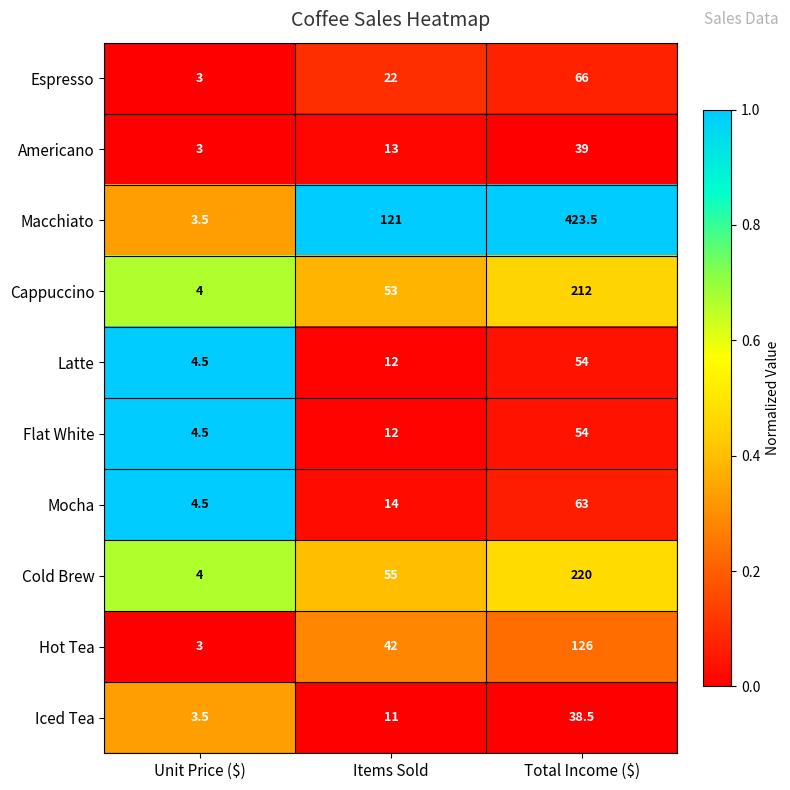

Reading left to right, list all the values displayed in this chart.

Espresso: 3.0	22.0	66.0
Americano: 3.0	13.0	39.0
Macchiato: 3.5	121.0	423.5
Cappuccino: 4.0	53.0	212.0
Latte: 4.5	12.0	54.0
Flat White: 4.5	12.0	54.0
Mocha: 4.5	14.0	63.0
Cold Brew: 4.0	55.0	220.0
Hot Tea: 3.0	42.0	126.0
Iced Tea: 3.5	11.0	38.5